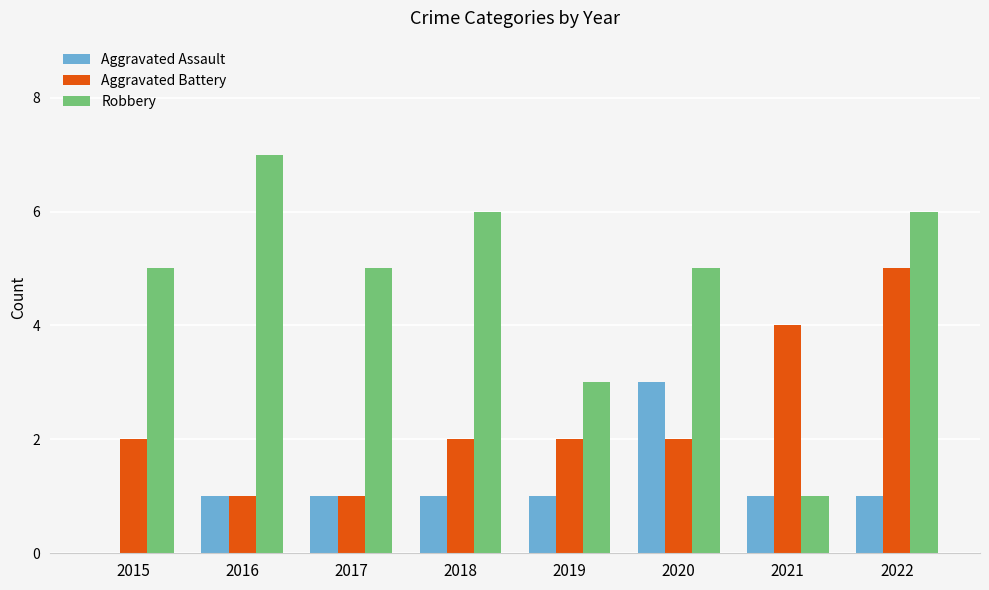

Which series has the largest total across all categories?

Robbery